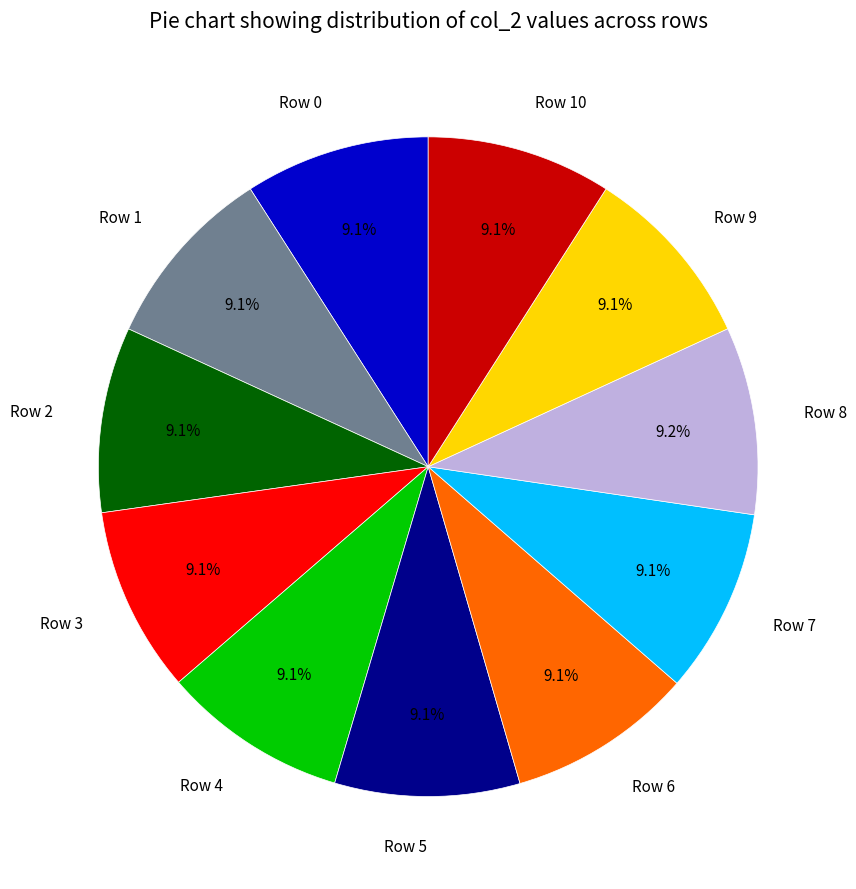

Is there a majority slice in this chart?

No